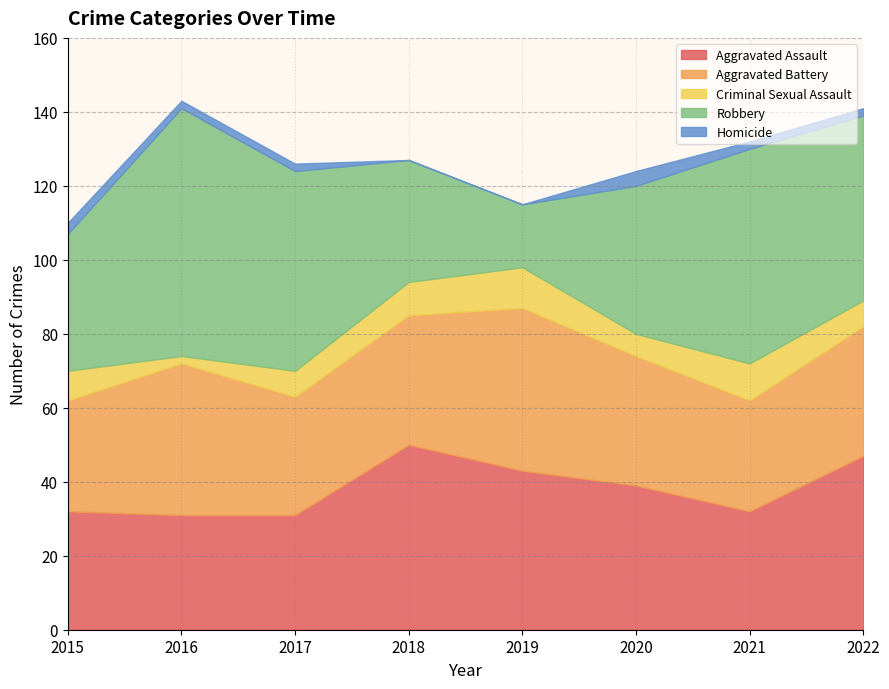

Which series changed the most between 2016 and 2019?

Robbery